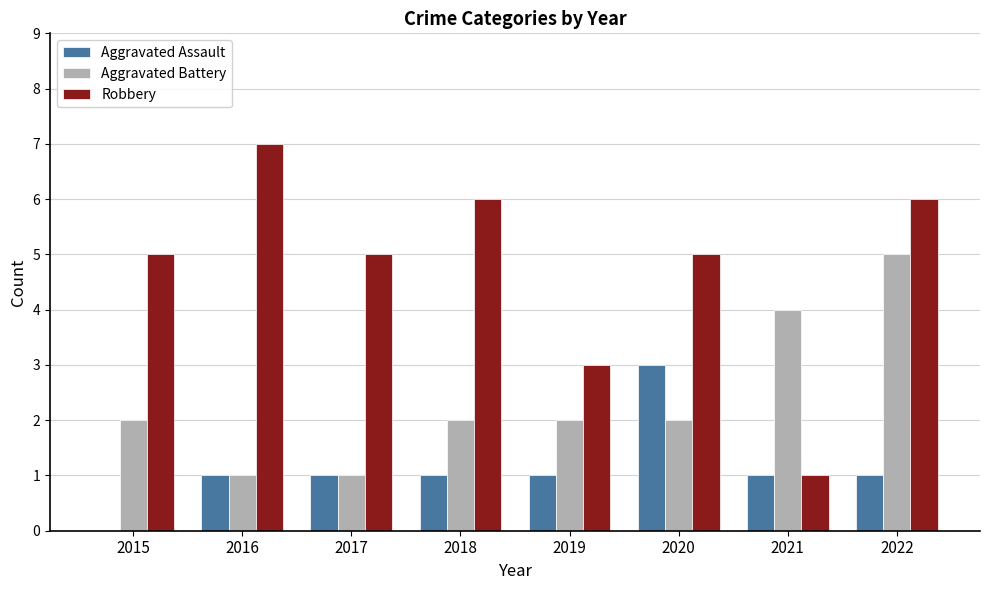

Is it true that Aggravated Assault equals 0 at 2022?

False